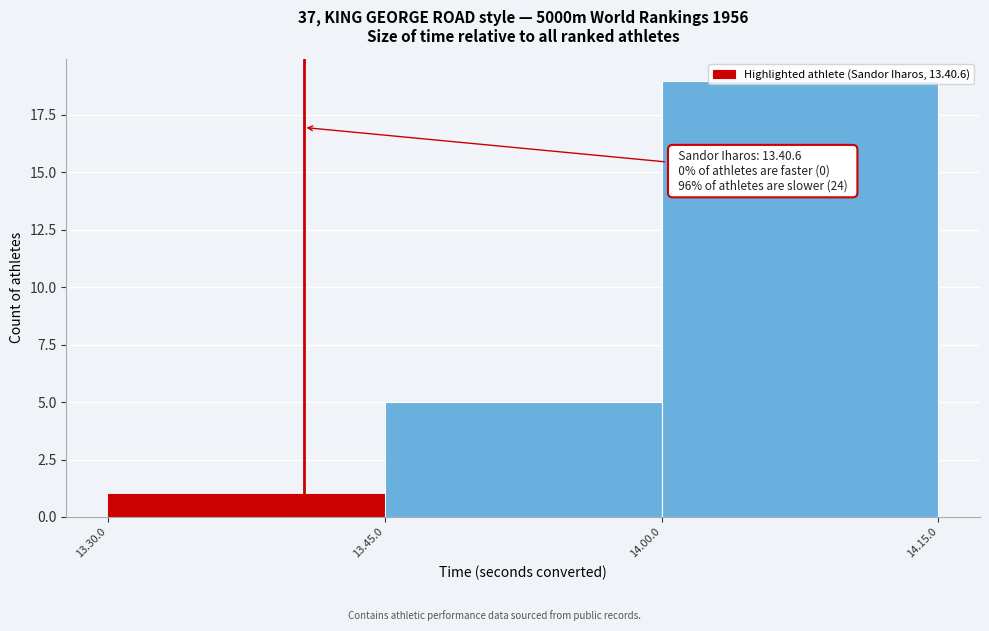

Which category has the lowest value across all series?

13.30.0